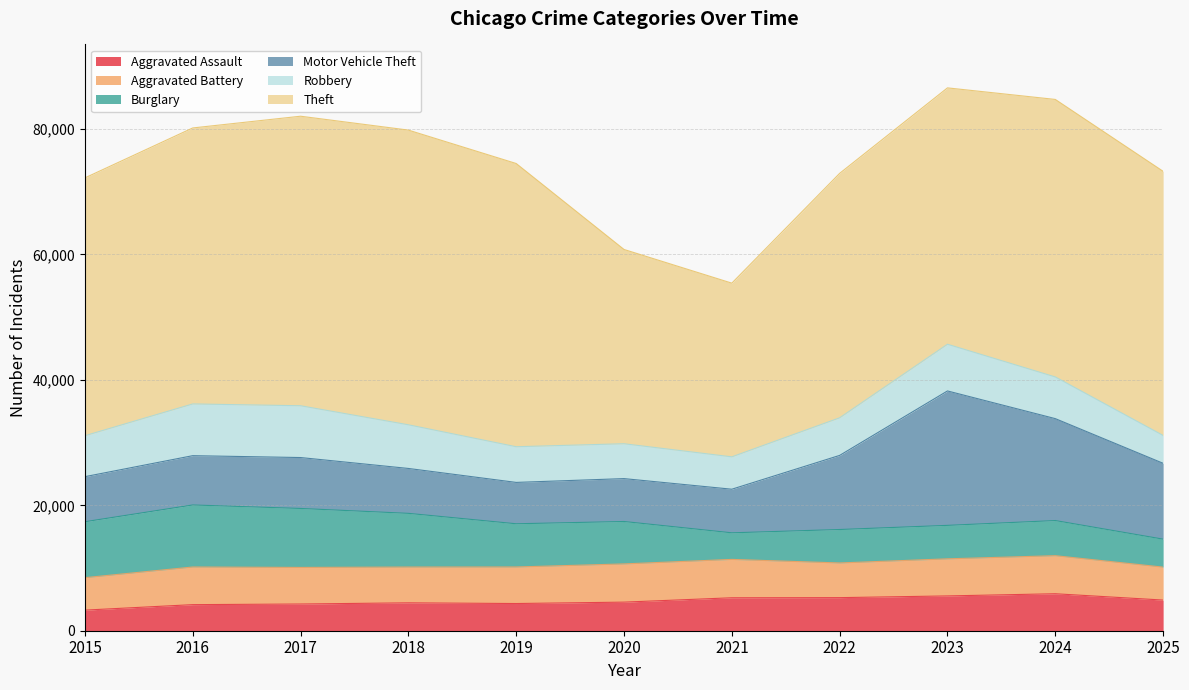

What are all the series names shown in the legend?

Aggravated Assault, Aggravated Battery, Burglary, Motor Vehicle Theft, Robbery, Theft